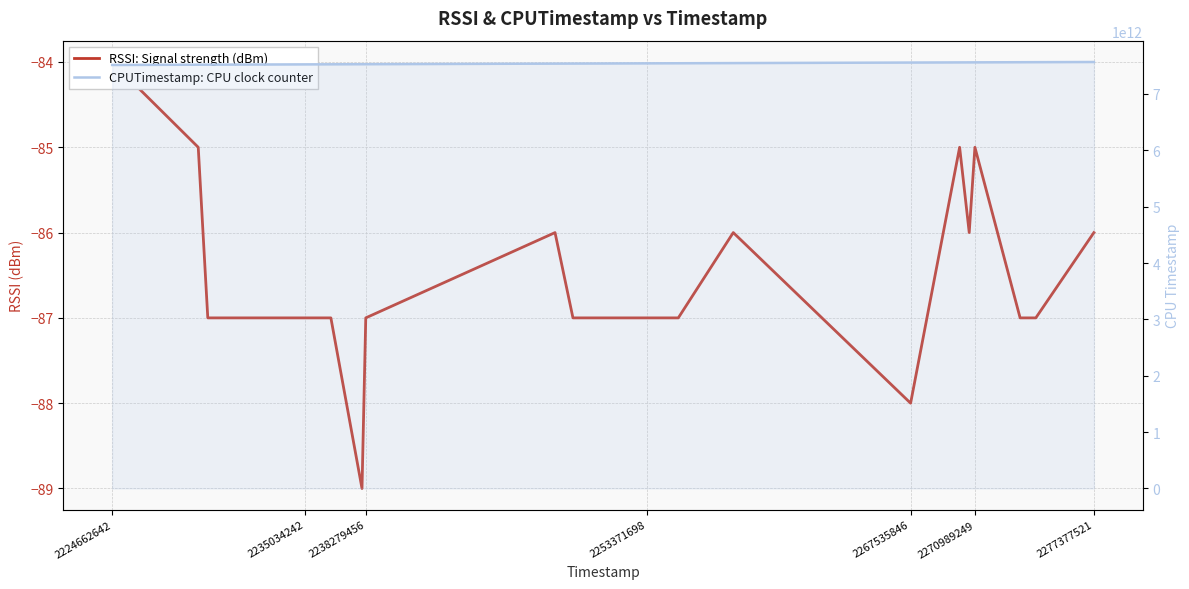

Does the chart have visible grid lines?

Yes